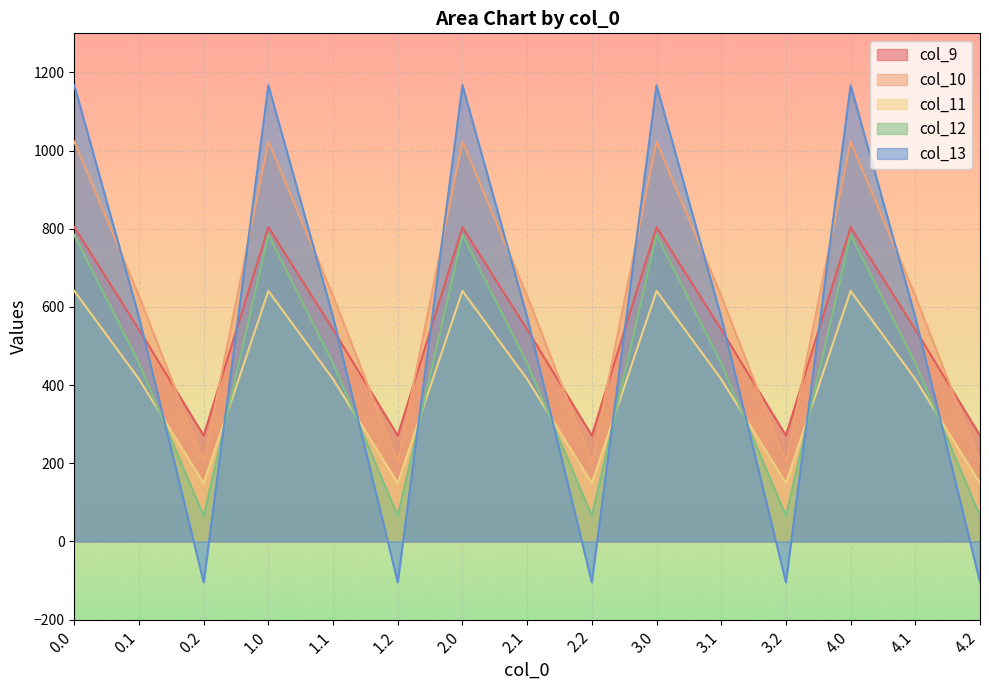

What are all the series names shown in the legend?

col_9, col_10, col_11, col_12, col_13